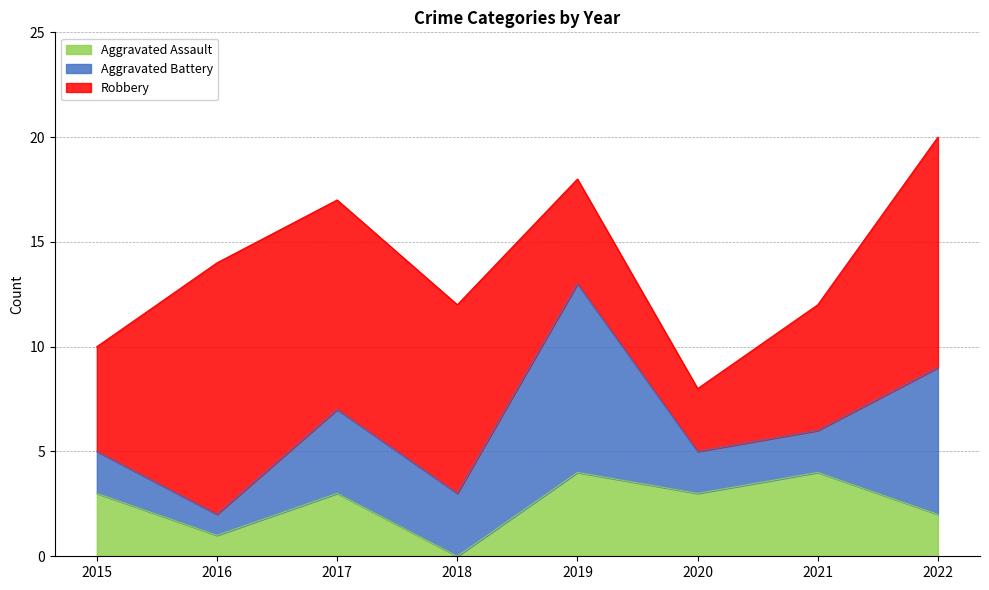

How many times do Aggravated Assault and Aggravated Battery cross each other?

2